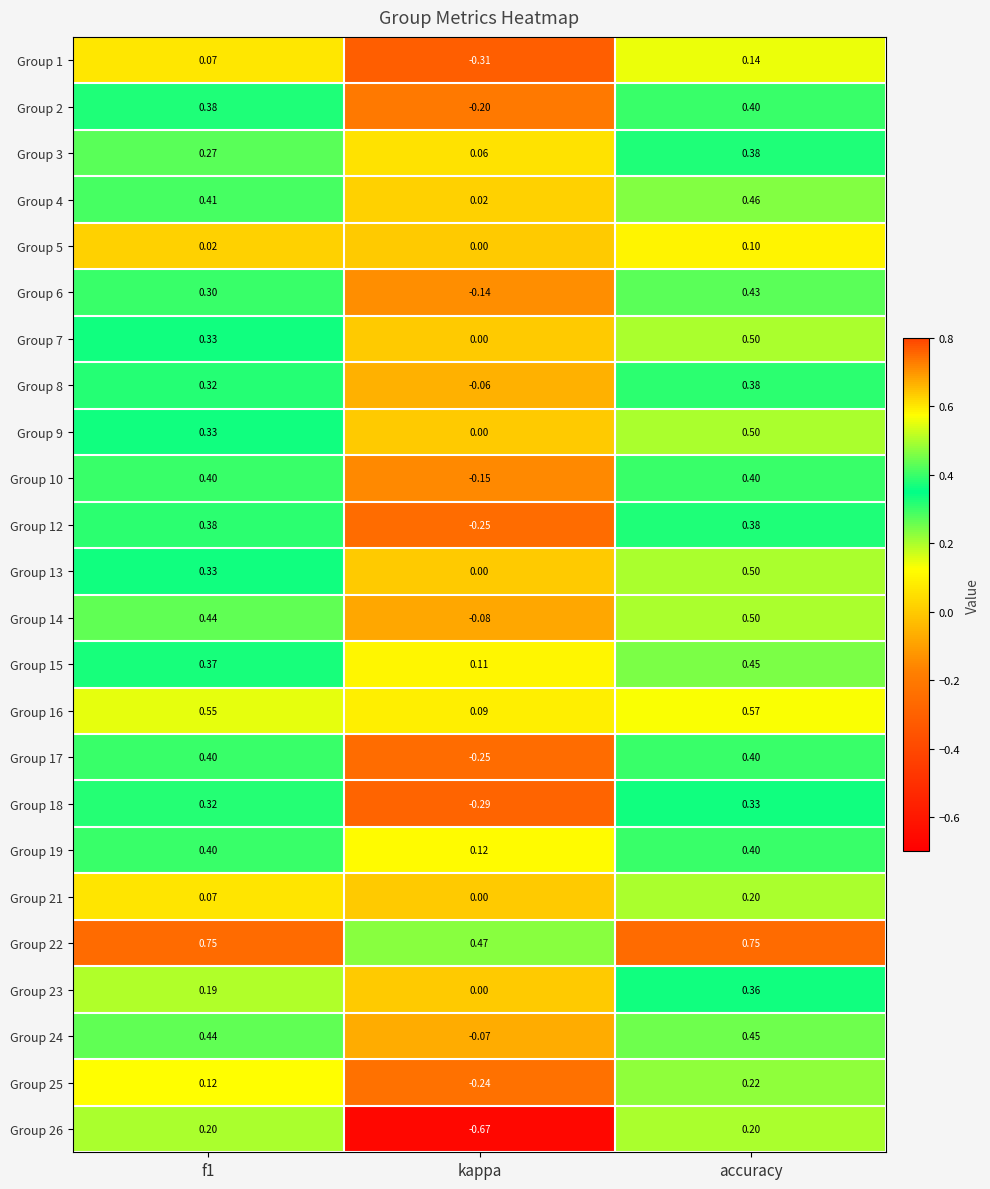

Which category has the lowest value in the Group 19 series?

kappa